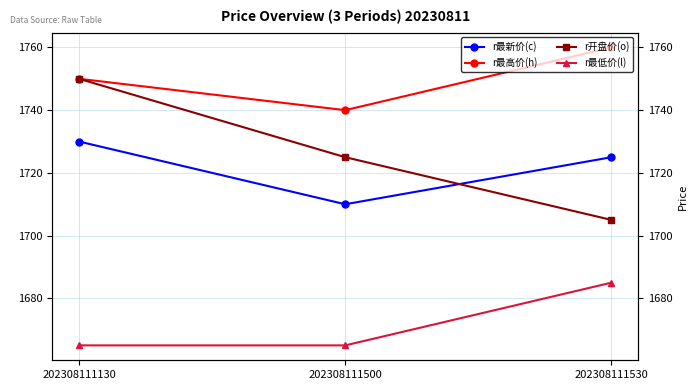

List the labels in order of r最新价(c) value, largest first.

202308111130, 202308111530, 202308111500